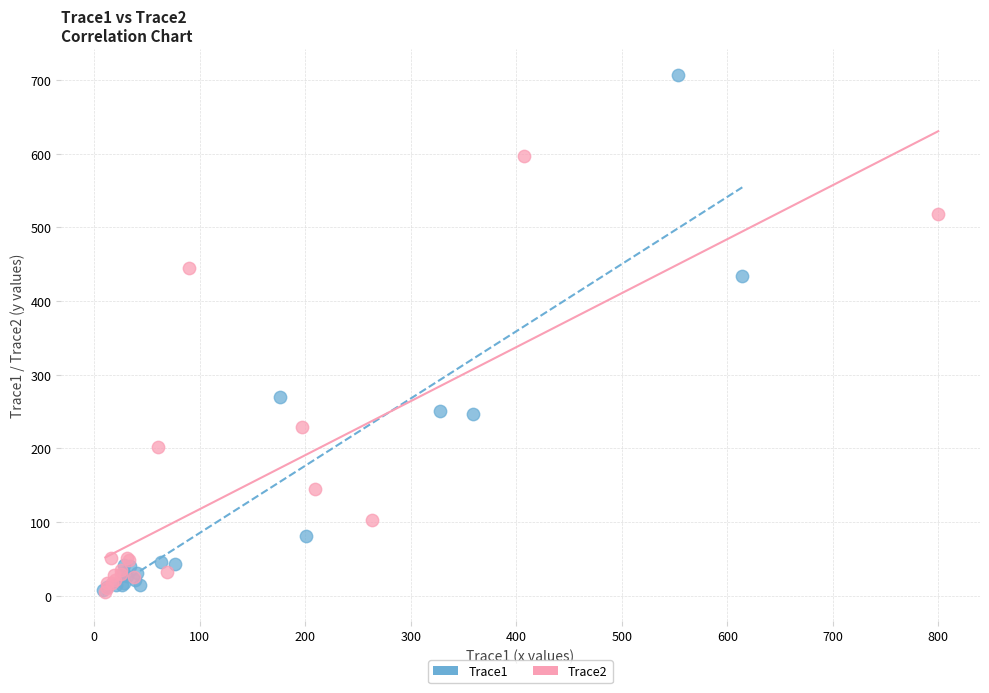

Which series has the largest Y range (max minus min)?

Trace1